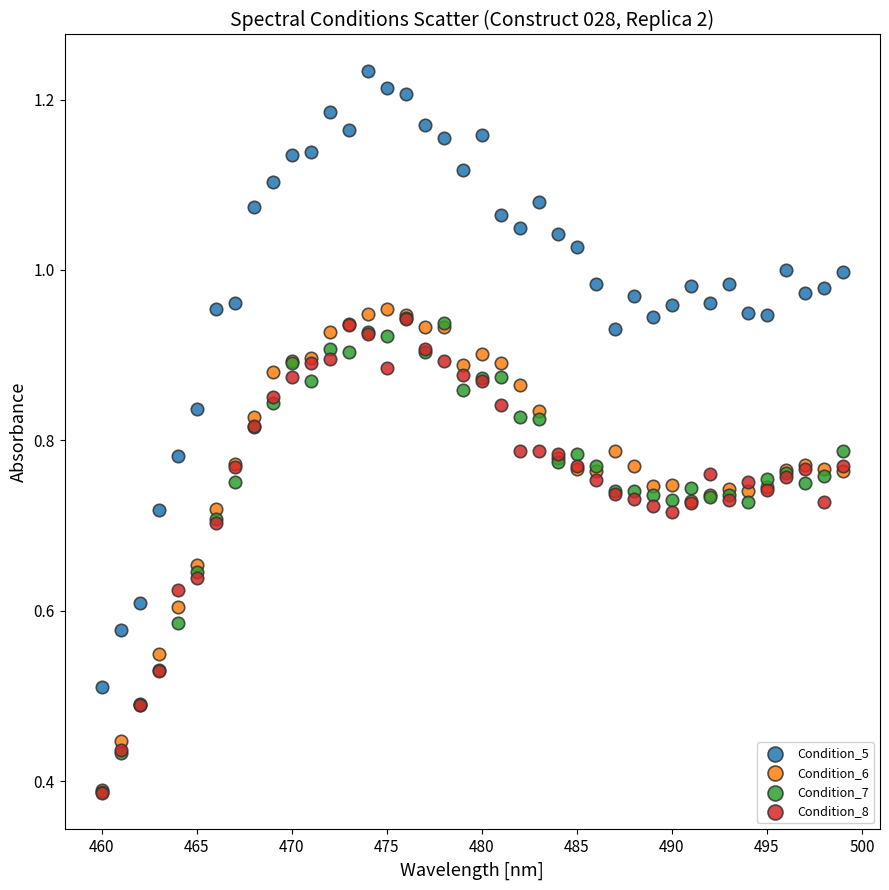

What are all the series names shown in the legend?

Condition_5, Condition_6, Condition_7, Condition_8